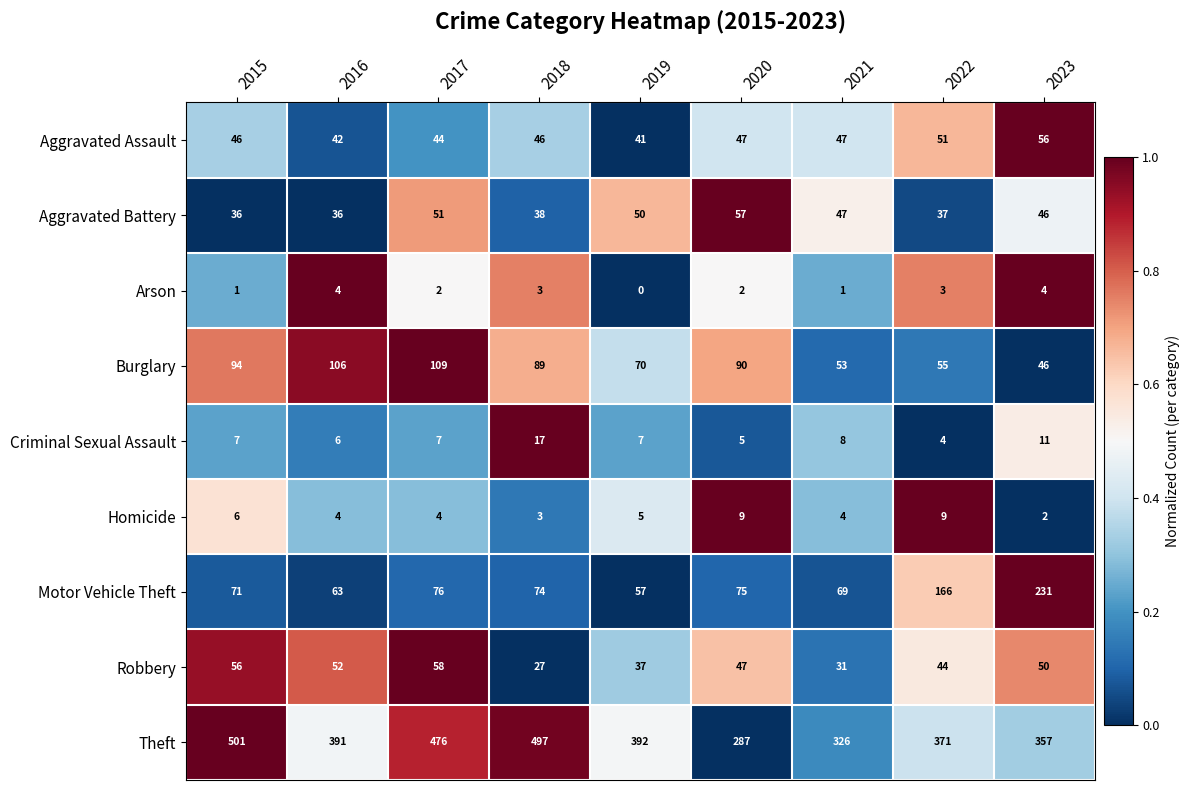

What is the sum of the Criminal Sexual Assault values at 2017 and 2022?

11